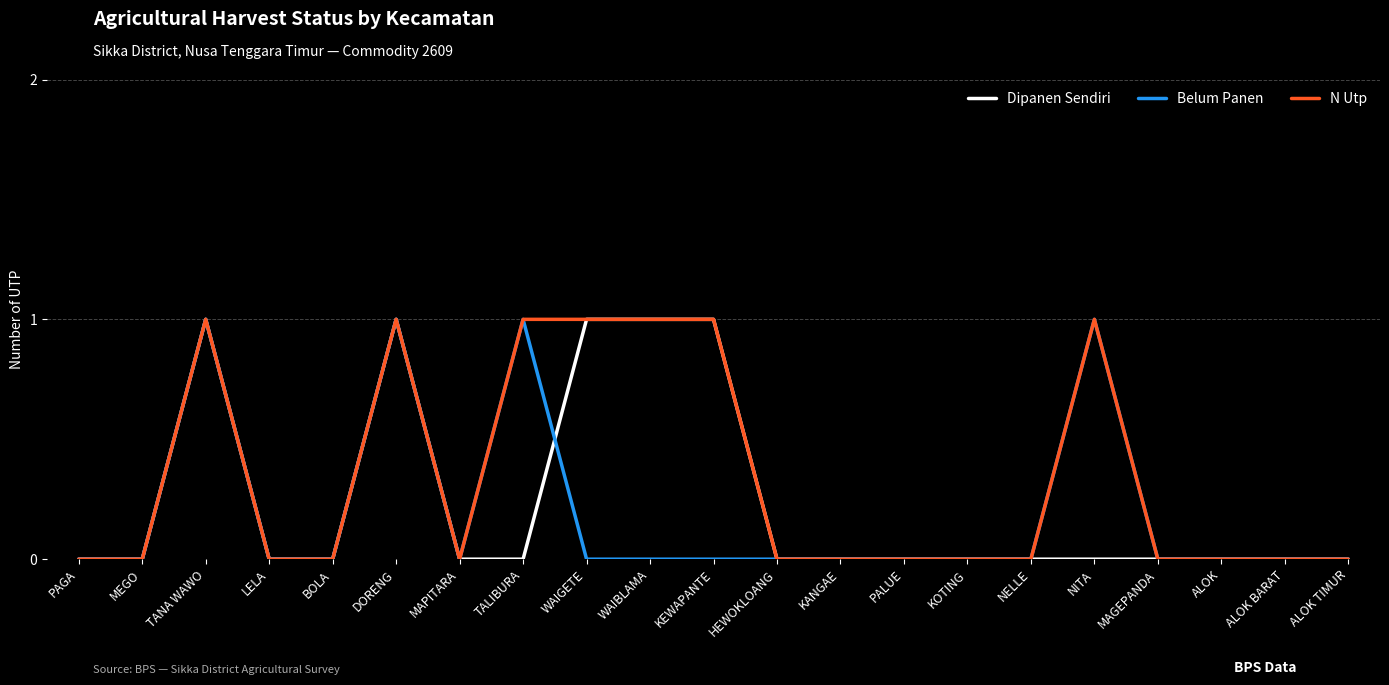

Reading left to right, what are all the values shown in this chart?

Dipanen Sendiri: 0	0	1	0	0	1	0	0	1	1	1	0	0	0	0	0	0	0	0	0	0
Belum Panen: 0	0	1	0	0	1	0	1	0	0	0	0	0	0	0	0	1	0	0	0	0
N Utp: 0	0	1	0	0	1	0	1	1	1	1	0	0	0	0	0	1	0	0	0	0